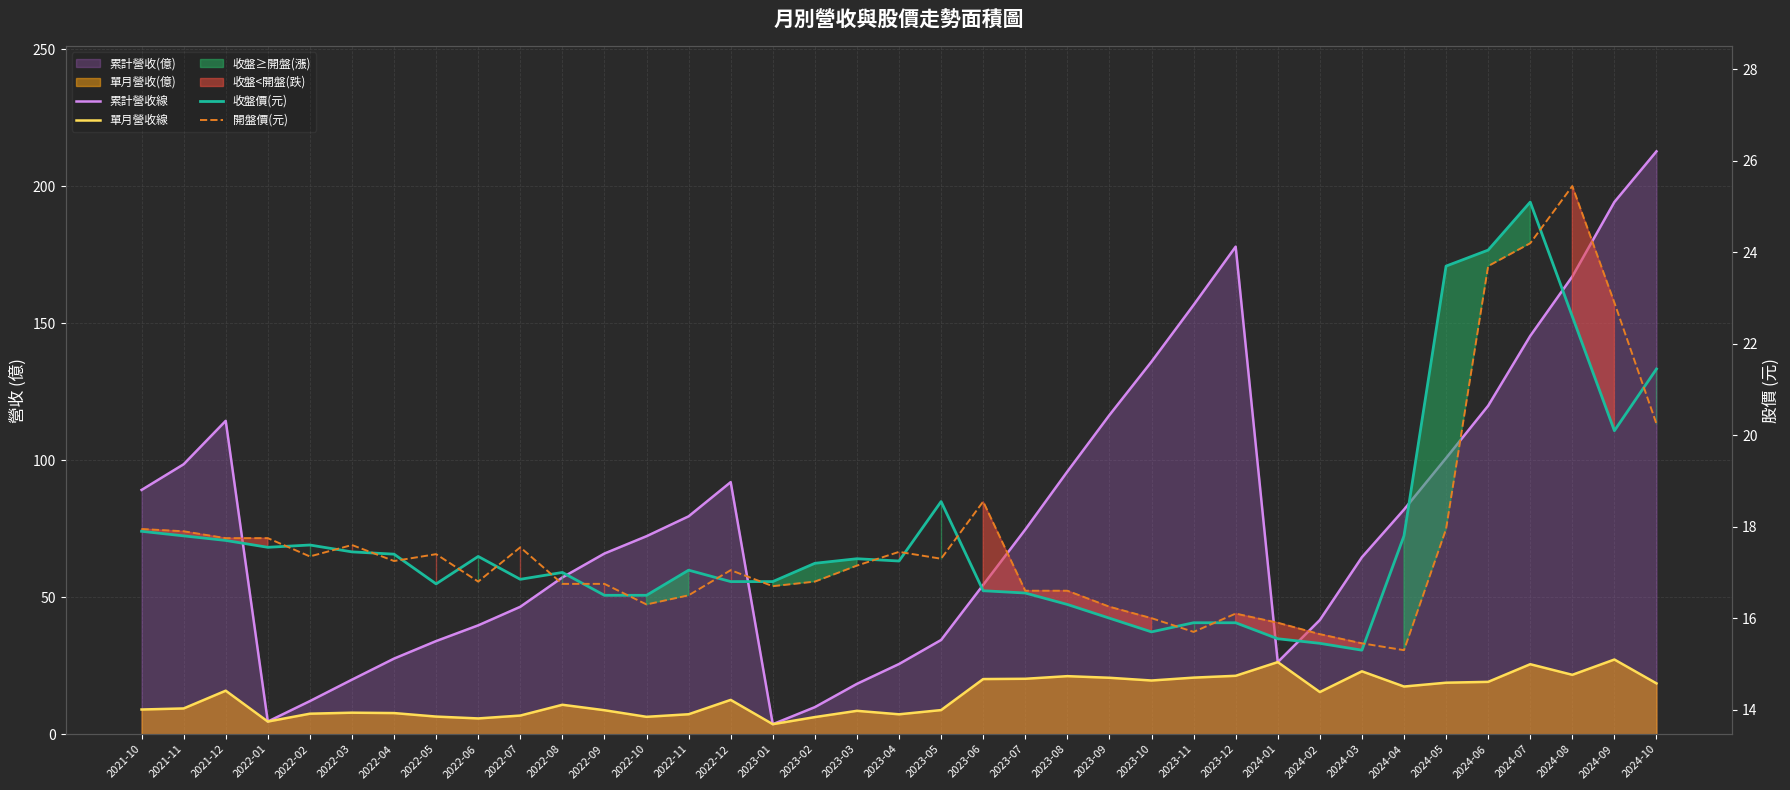

Where does the 開盤價(元) series first go above 17?

2021-10